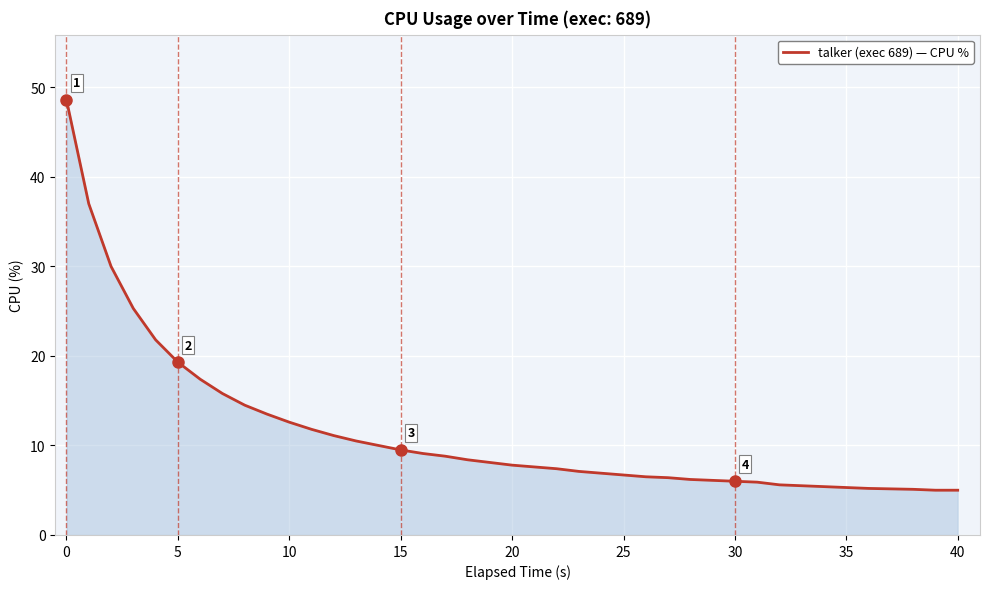

What is the maximum value shown in the chart?

48.6